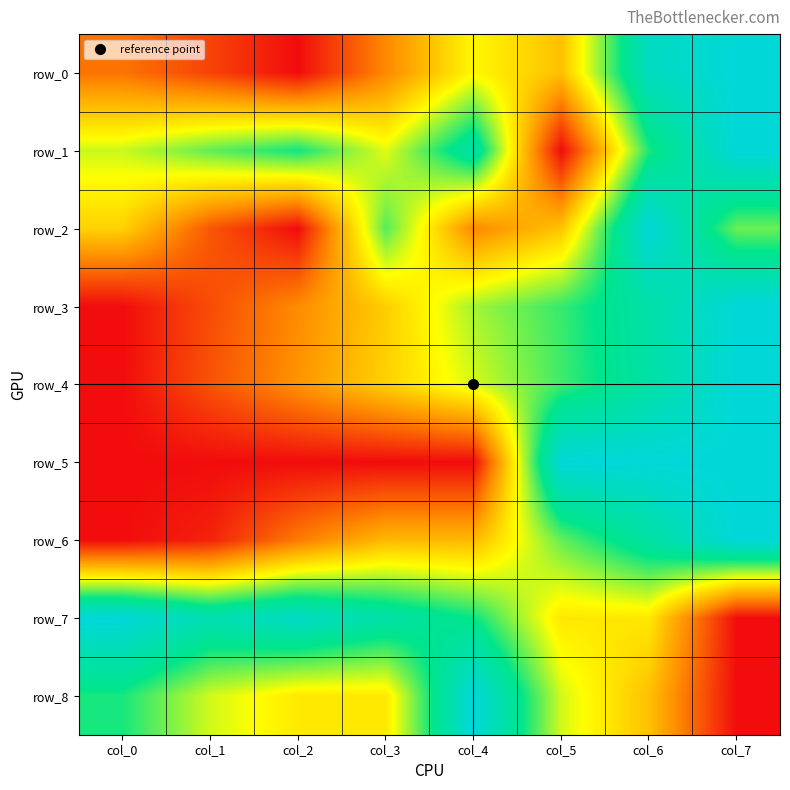

What is the spread (max minus min) of values at col_4?

1.0